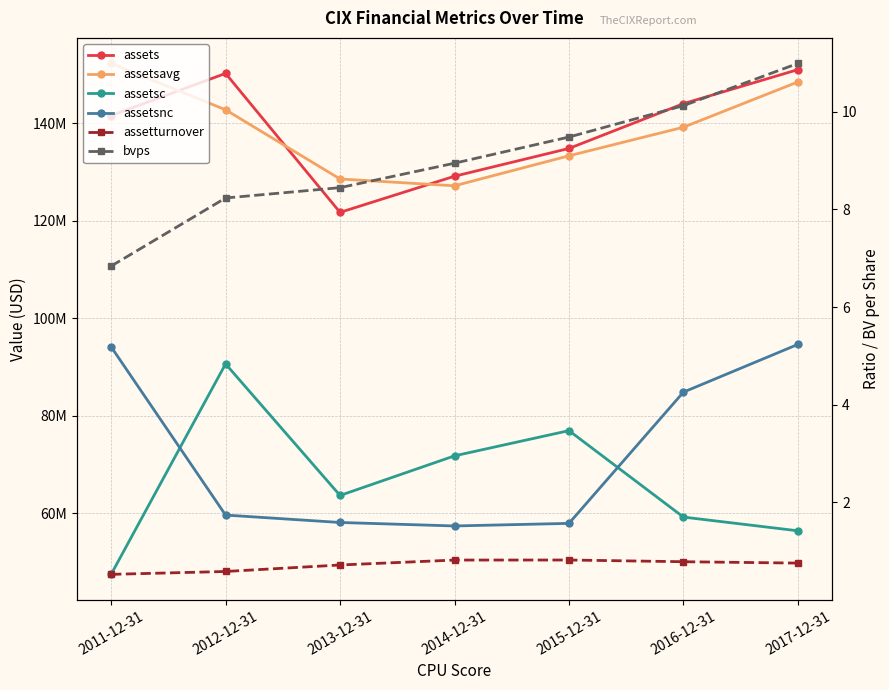

Reading right to left, transcribe all the data shown in this chart.

assets: 2017-12-31=150959000.0	2016-12-31=143980000.0	2015-12-31=134792000.0	2014-12-31=129091000.0	2013-12-31=121678000.0	2012-12-31=150183000.0	2011-12-31=141526000.0
assetsavg: 2017-12-31=148432250.0	2016-12-31=139144000.0	2015-12-31=133282500.0	2014-12-31=127129500.0	2013-12-31=128528750.0	2012-12-31=142721000.0	2011-12-31=152229500.0
assetsc: 2017-12-31=56362000.0	2016-12-31=59175000.0	2015-12-31=76909000.0	2014-12-31=71736000.0	2013-12-31=63611000.0	2012-12-31=90595000.0	2011-12-31=47425000.0
assetsnc: 2017-12-31=94597000.0	2016-12-31=84805000.0	2015-12-31=57883000.0	2014-12-31=57355000.0	2013-12-31=58067000.0	2012-12-31=59588000.0	2011-12-31=94101000.0
assetturnover: 2017-12-31=0.8	2016-12-31=0.8	2015-12-31=0.8	2014-12-31=0.8	2013-12-31=0.7	2012-12-31=0.6	2011-12-31=0.5
bvps: 2017-12-31=11.0	2016-12-31=10.1	2015-12-31=9.5	2014-12-31=8.9	2013-12-31=8.4	2012-12-31=8.2	2011-12-31=6.8